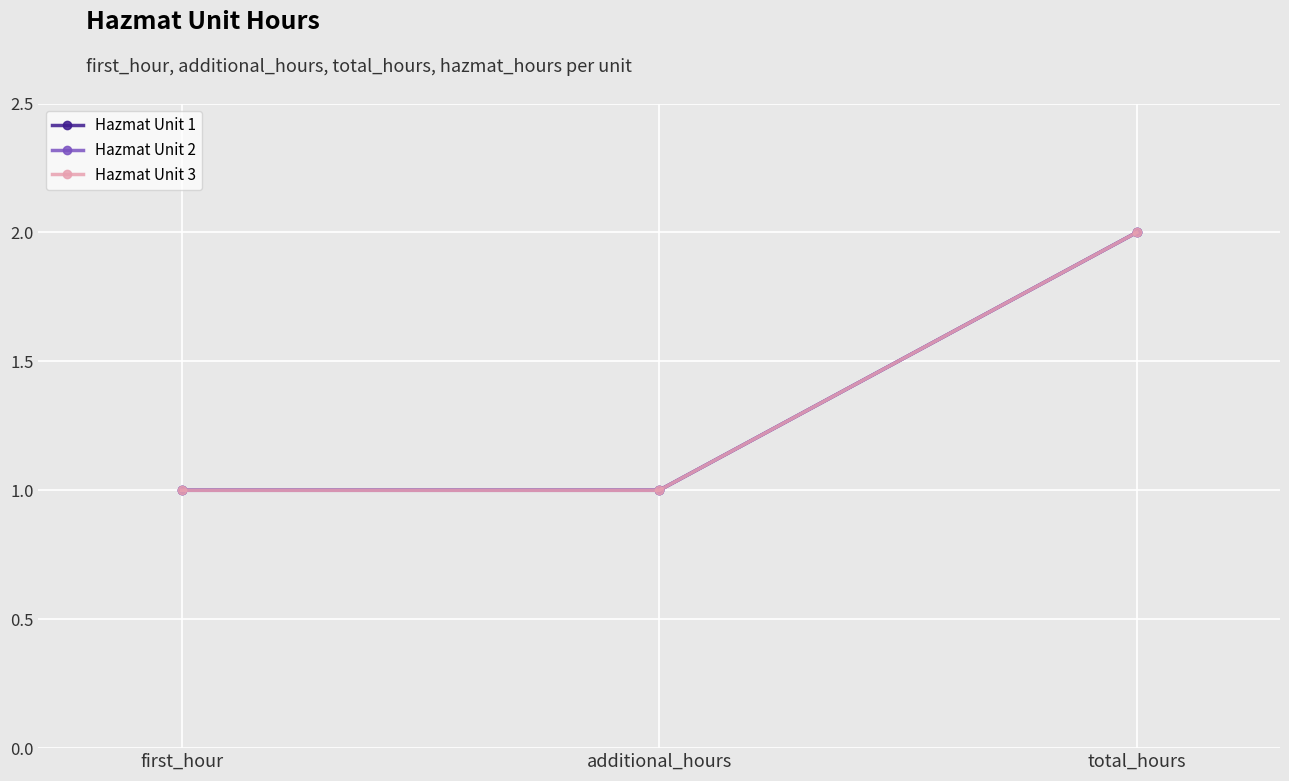

Rank the series by their maximum value, from highest to lowest.

Hazmat Unit 1, Hazmat Unit 2, Hazmat Unit 3